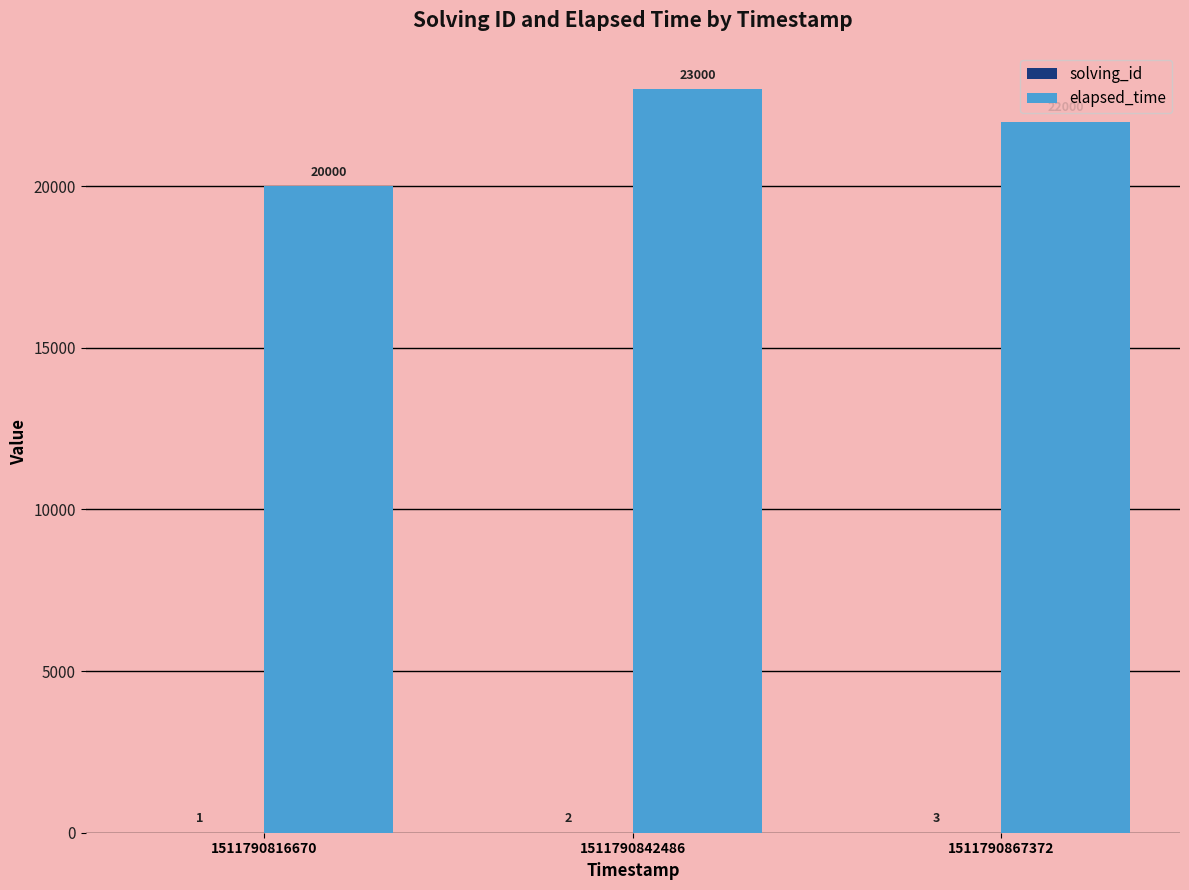

Which series has the largest total across all categories?

elapsed_time